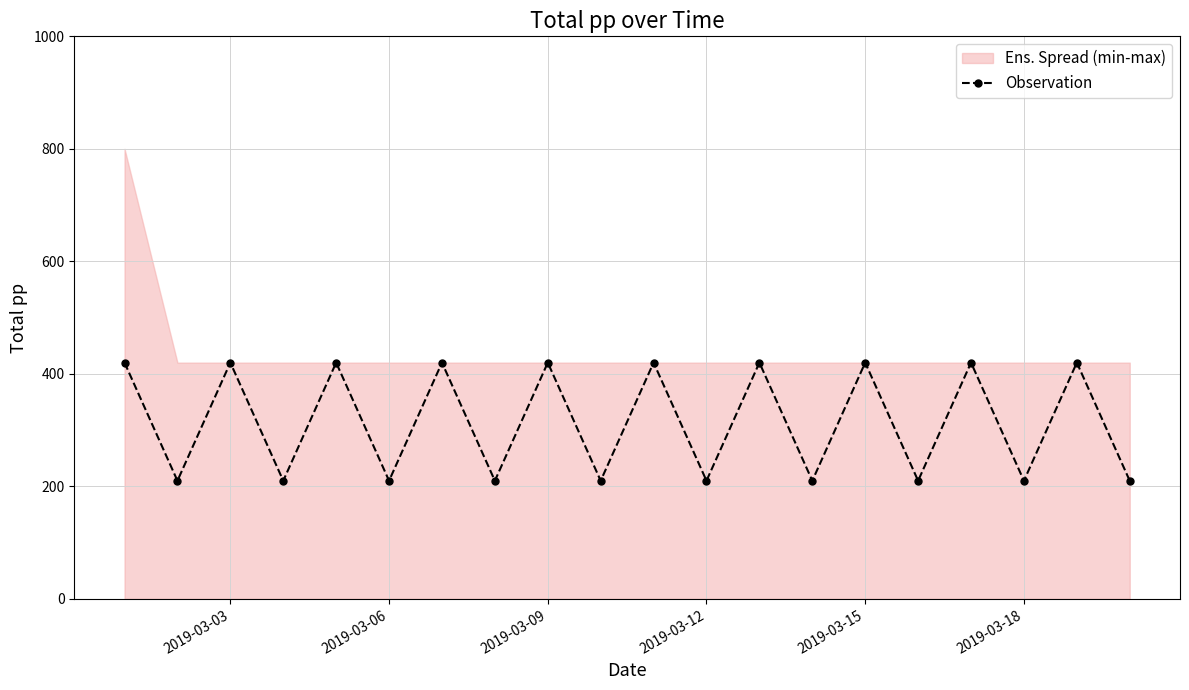

What is the highest value of the Observation series?

420